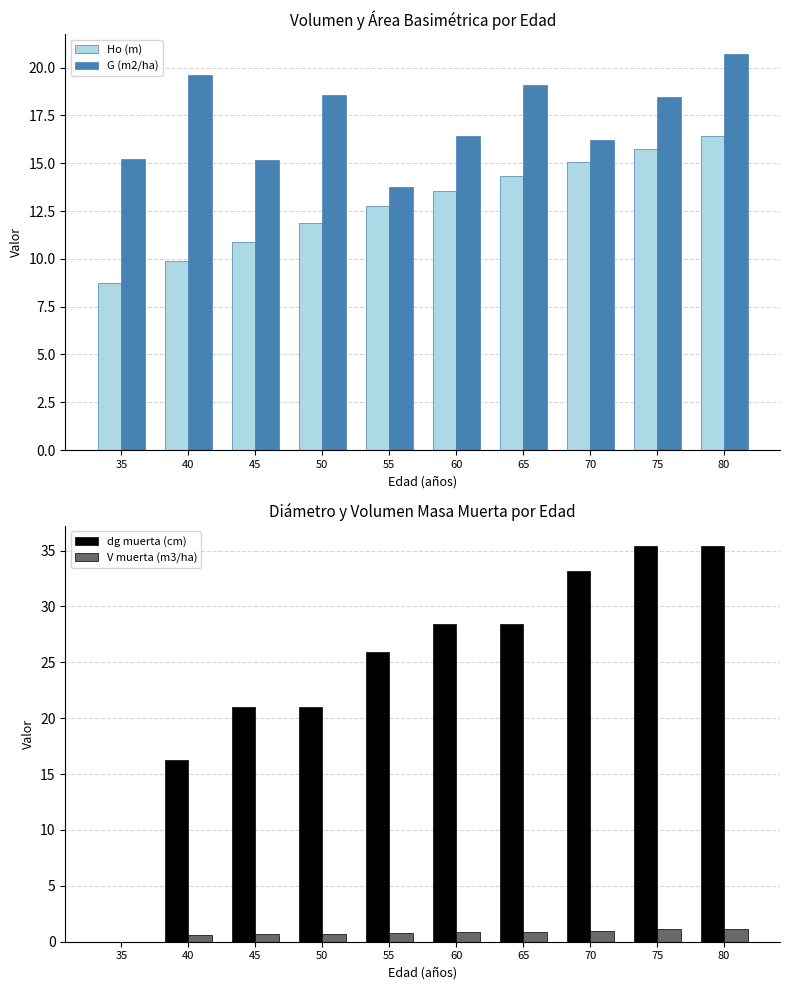

Reading left to right, list all the values displayed in this chart.

Ho (m): 8.8	9.9	10.9	11.8	12.7	13.6	14.3	15.1	15.8	16.4
G (m2/ha): 15.2	19.6	15.2	18.6	13.8	16.4	19.1	16.2	18.5	20.7
dg muerta (cm): 0.0	16.3	21.0	21.0	26.0	28.4	28.4	33.1	35.5	35.5
V muerta (m3/ha): 0.0	0.6	0.7	0.7	0.8	0.9	0.9	1.0	1.1	1.1